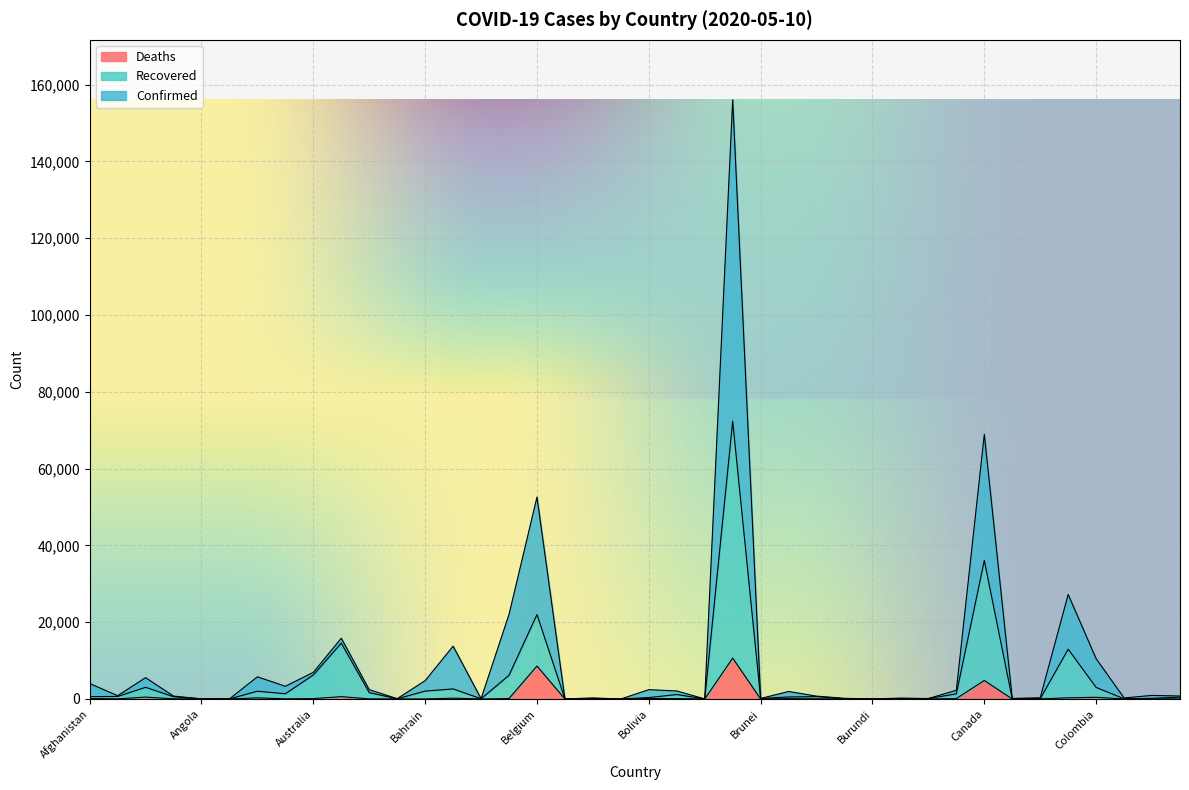

What is the maximum value for Deaths?

10656